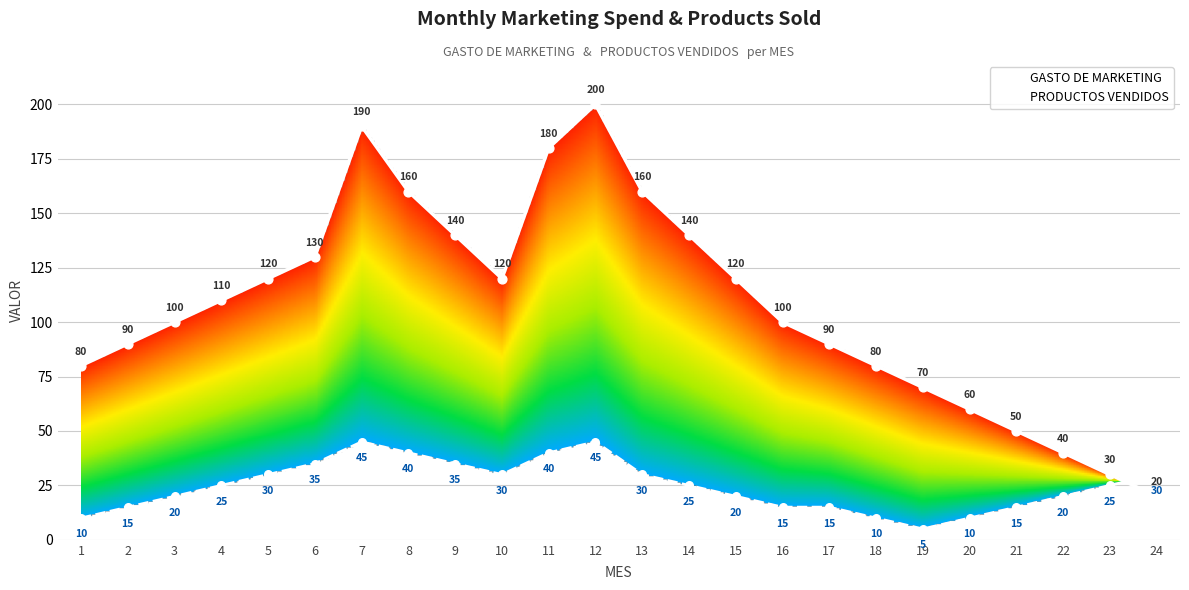

What are all the series names shown in the legend?

GASTO DE MARKETING, PRODUCTOS VENDIDOS